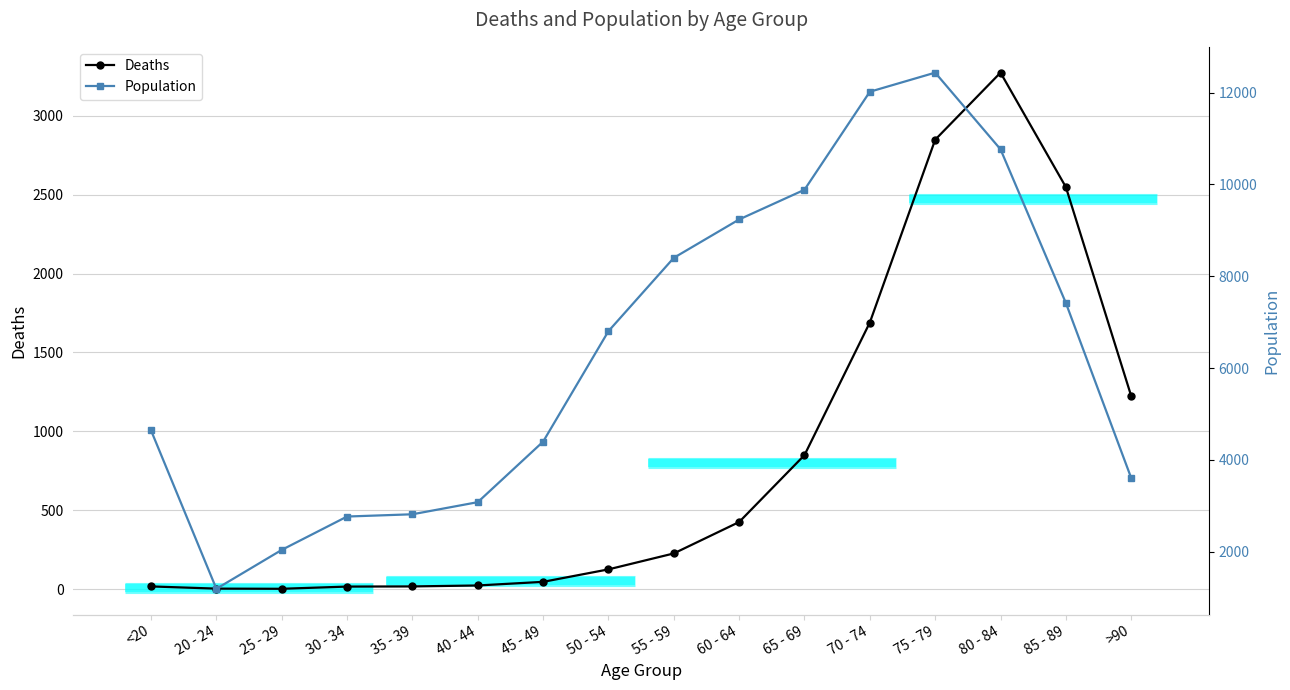

What is the sum of the Population values at 80 - 84 and 45 - 49?

15160